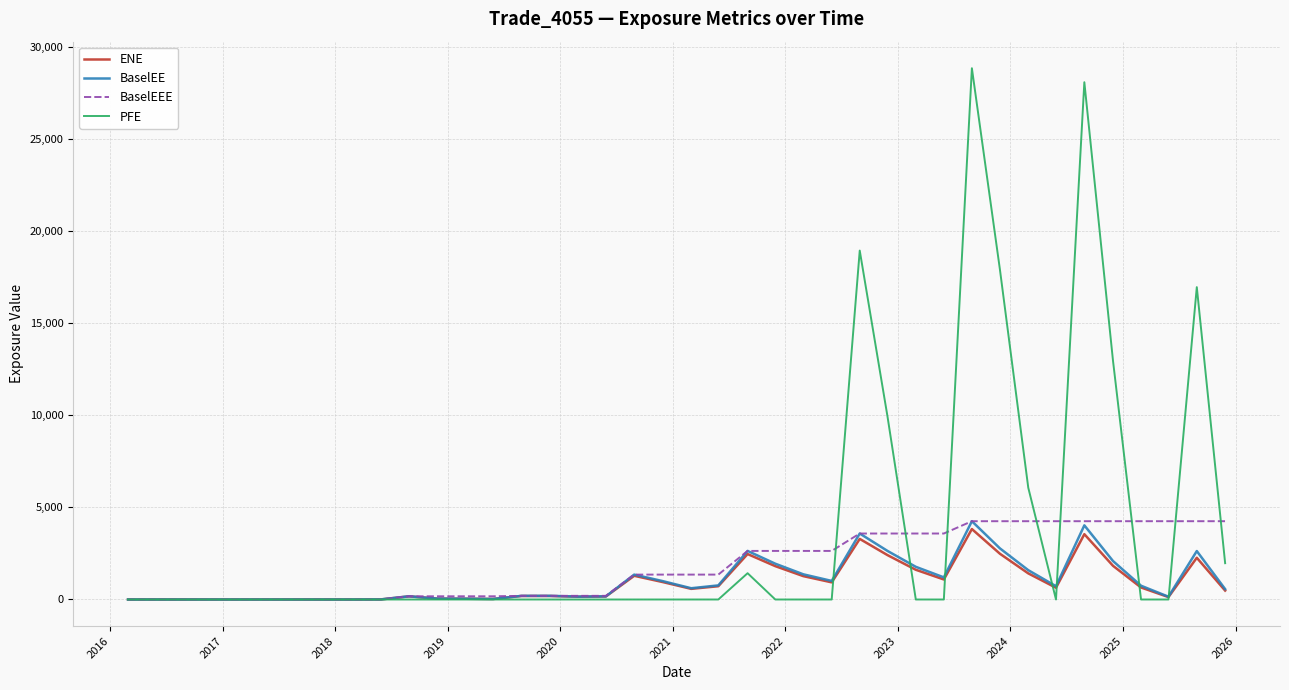

What is the maximum value for BaselEE?

4252.2